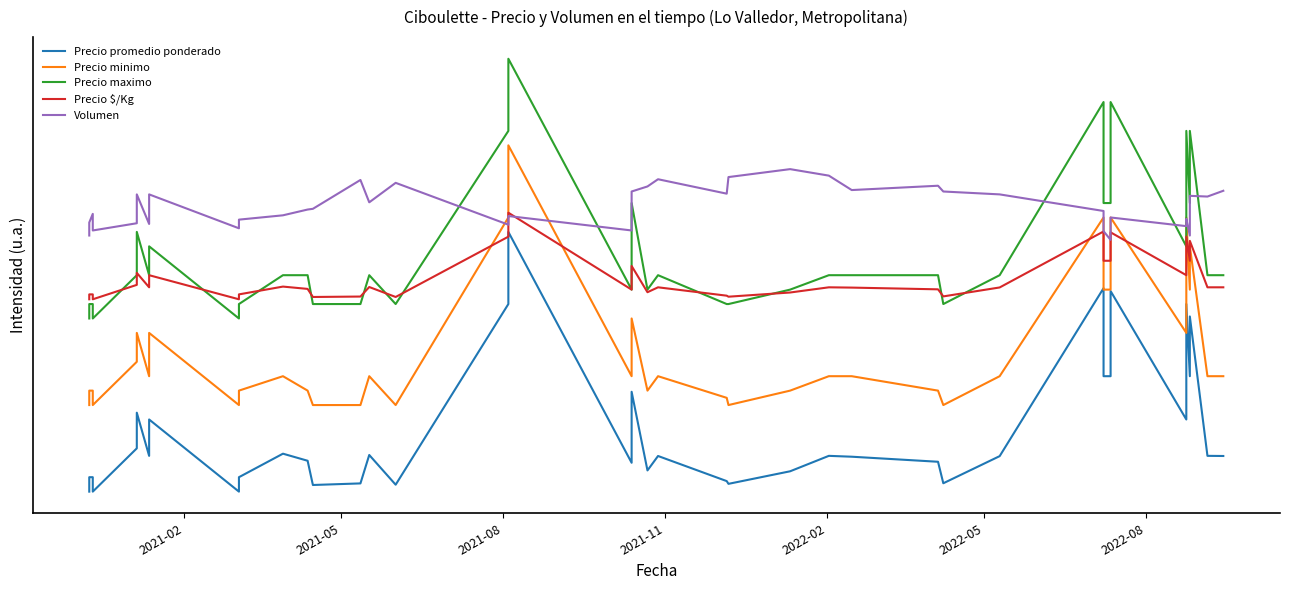

How many data points in Volumen are above 2660?

19